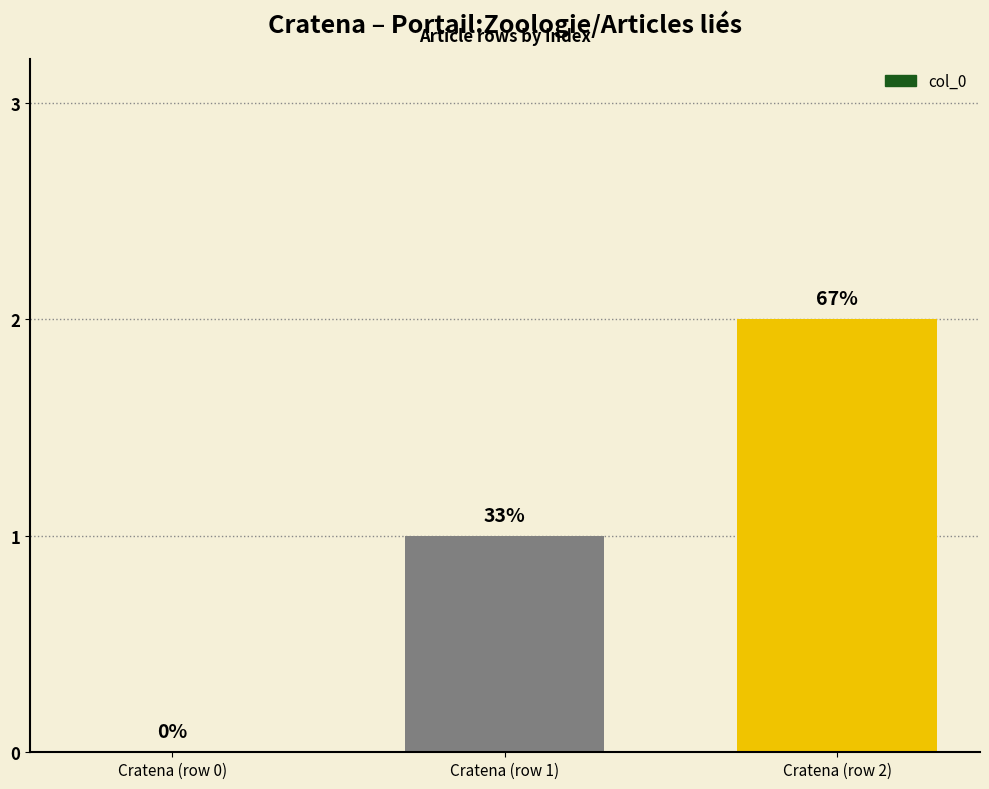

How many values exceed 1?

1